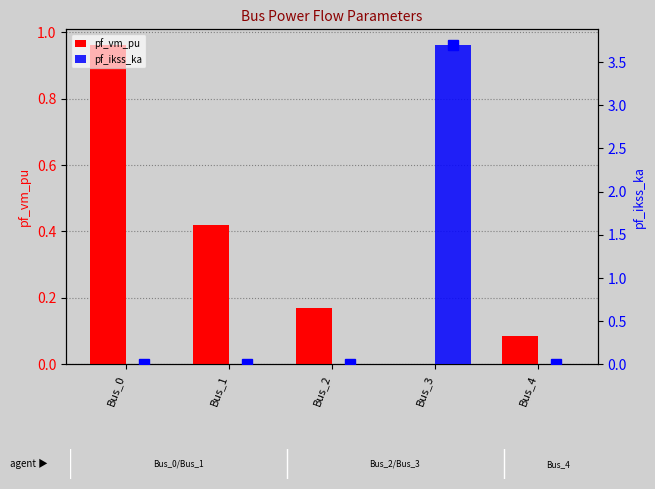

What is the approximate value of pf_vm_pu at Bus_4?

0.1